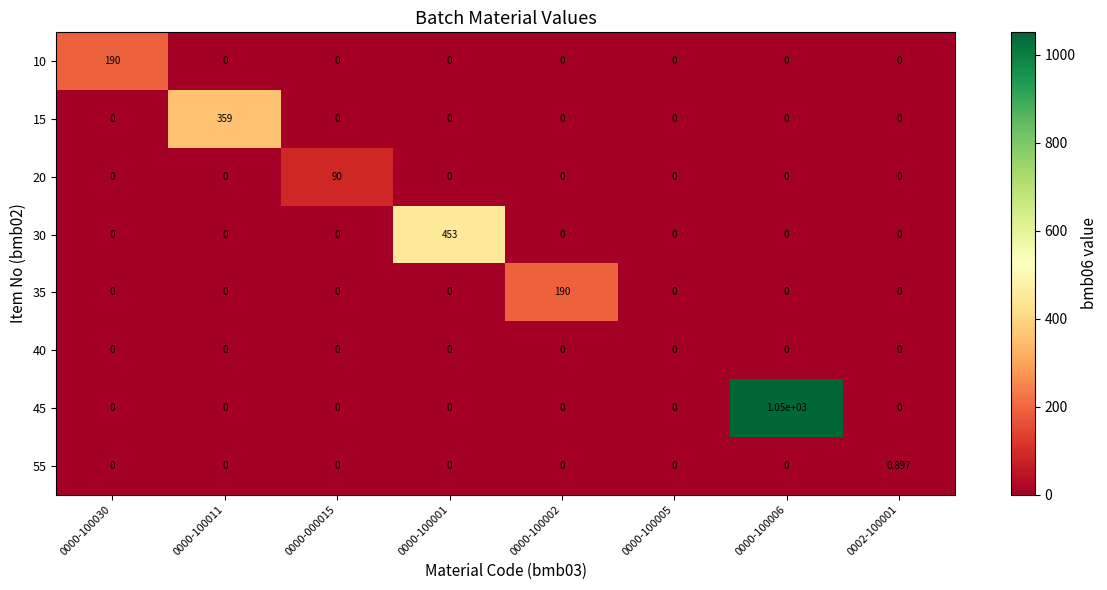

What is the maximum value shown in the chart?

1050.0